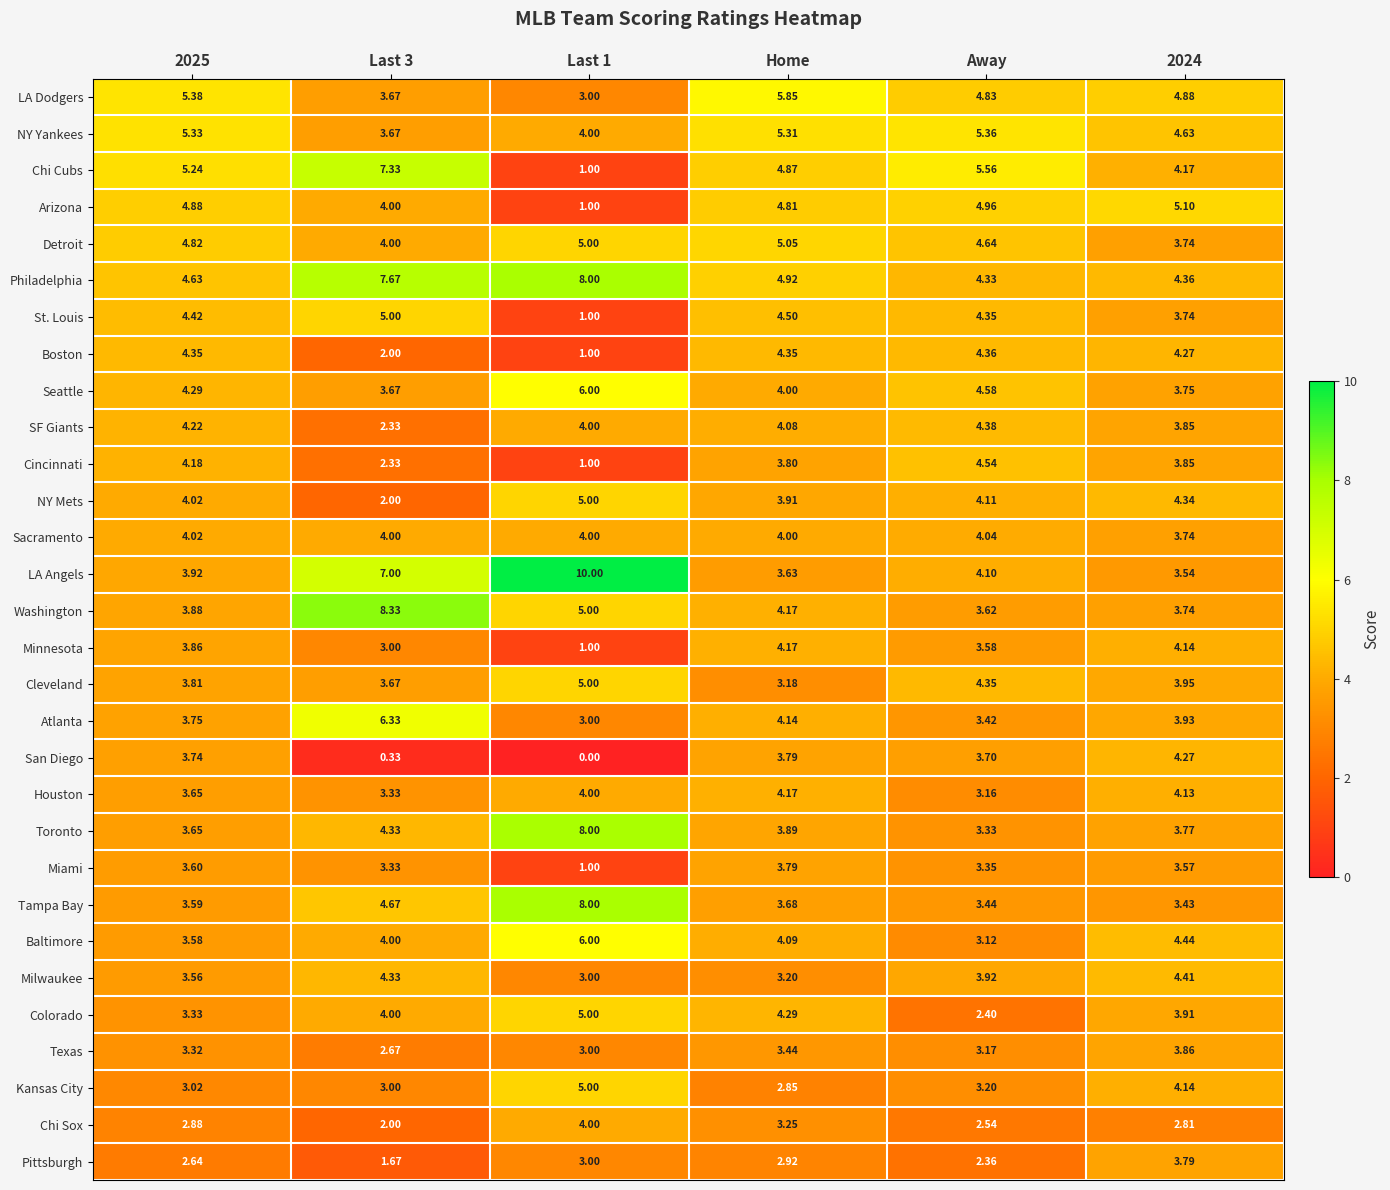

At which category is the sum across all series the highest?

Home